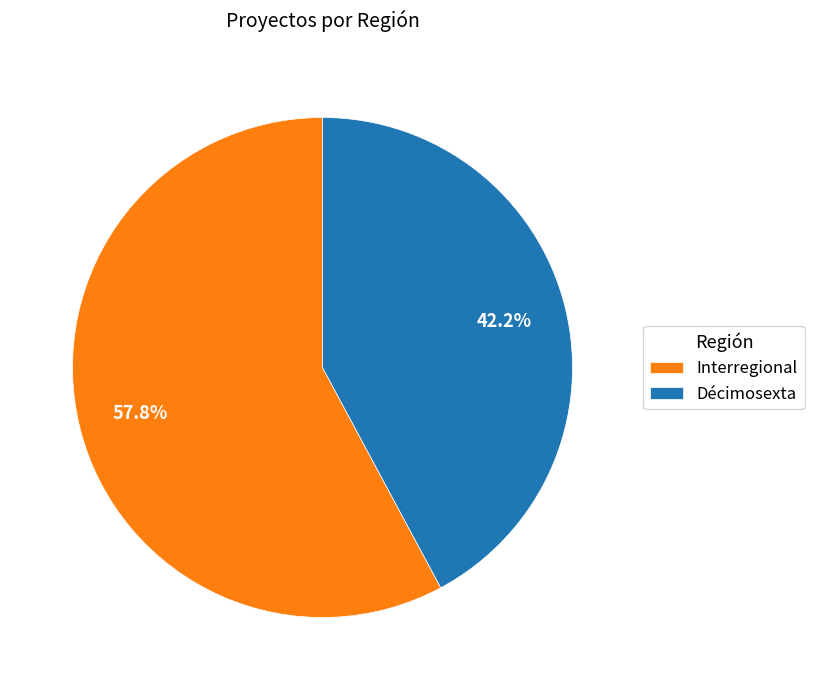

What is the total percentage of Interregional and Décimosexta?

100.0%